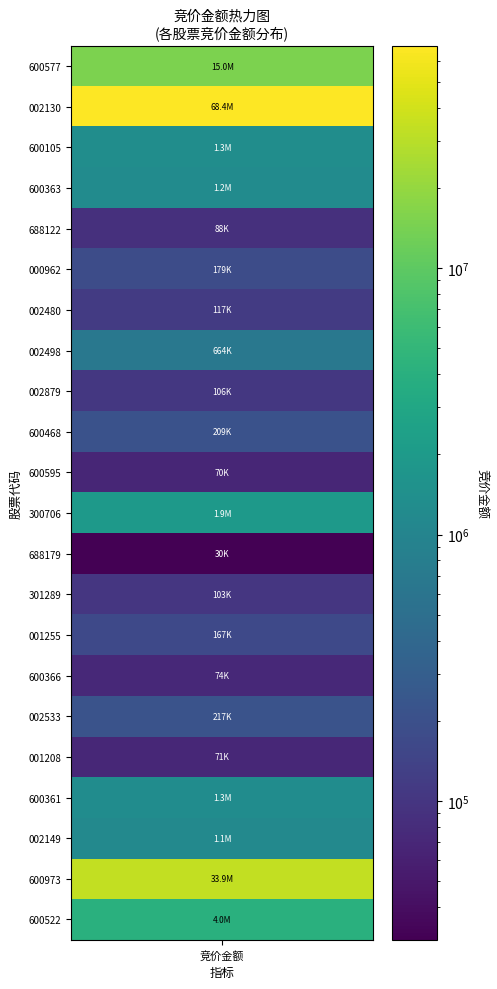

What is the difference between the values at 4 and 20?

33801454